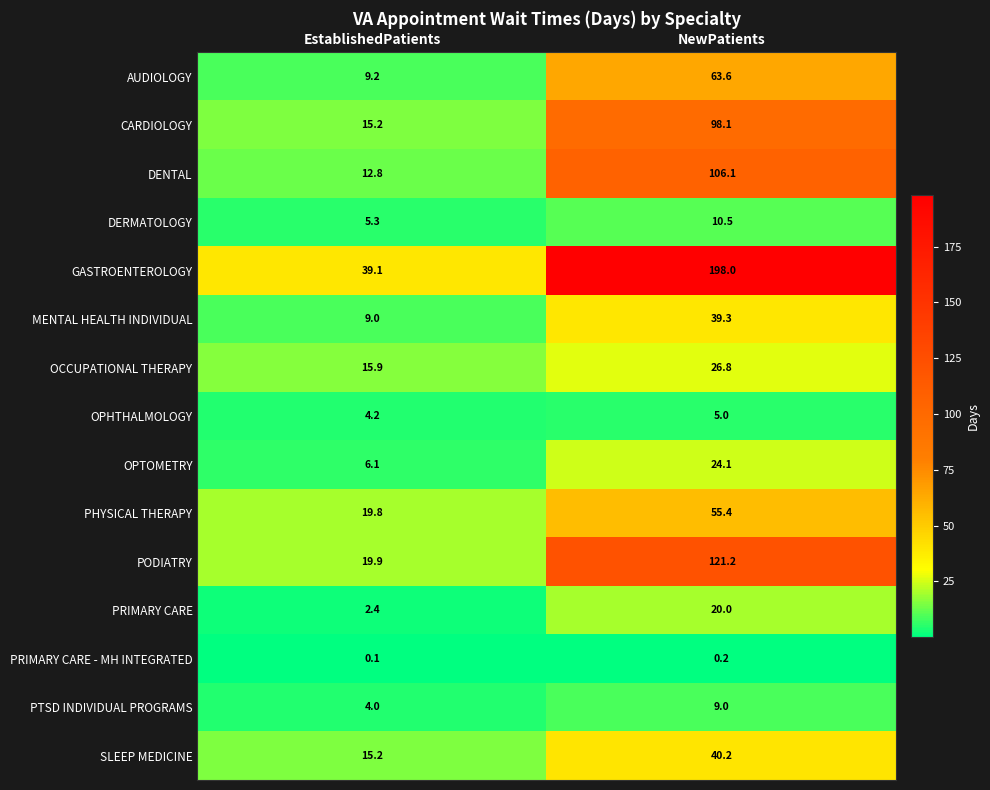

At which category is the sum across all series the highest?

NewPatients